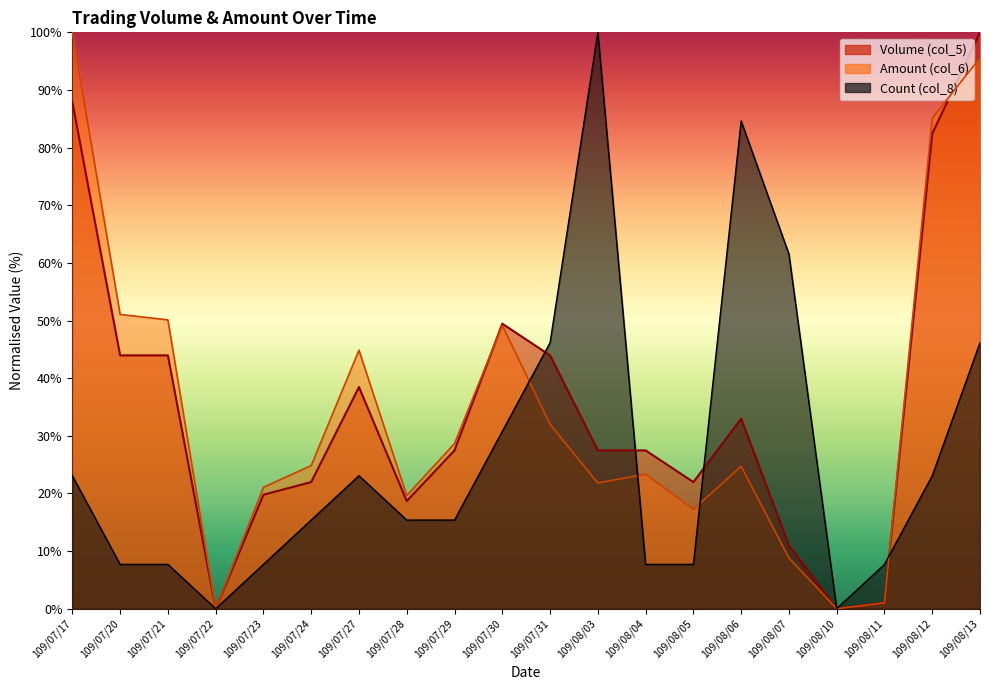

Which series has the widest spread of values?

Volume (col_5)